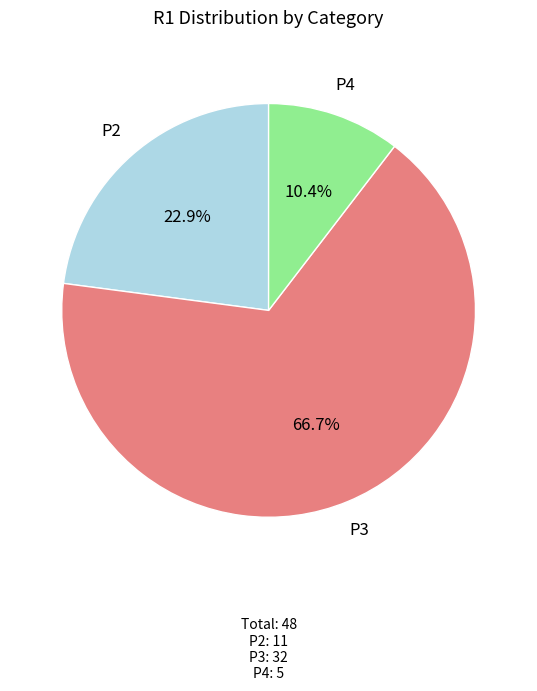

Does any single category account for the majority?

Yes